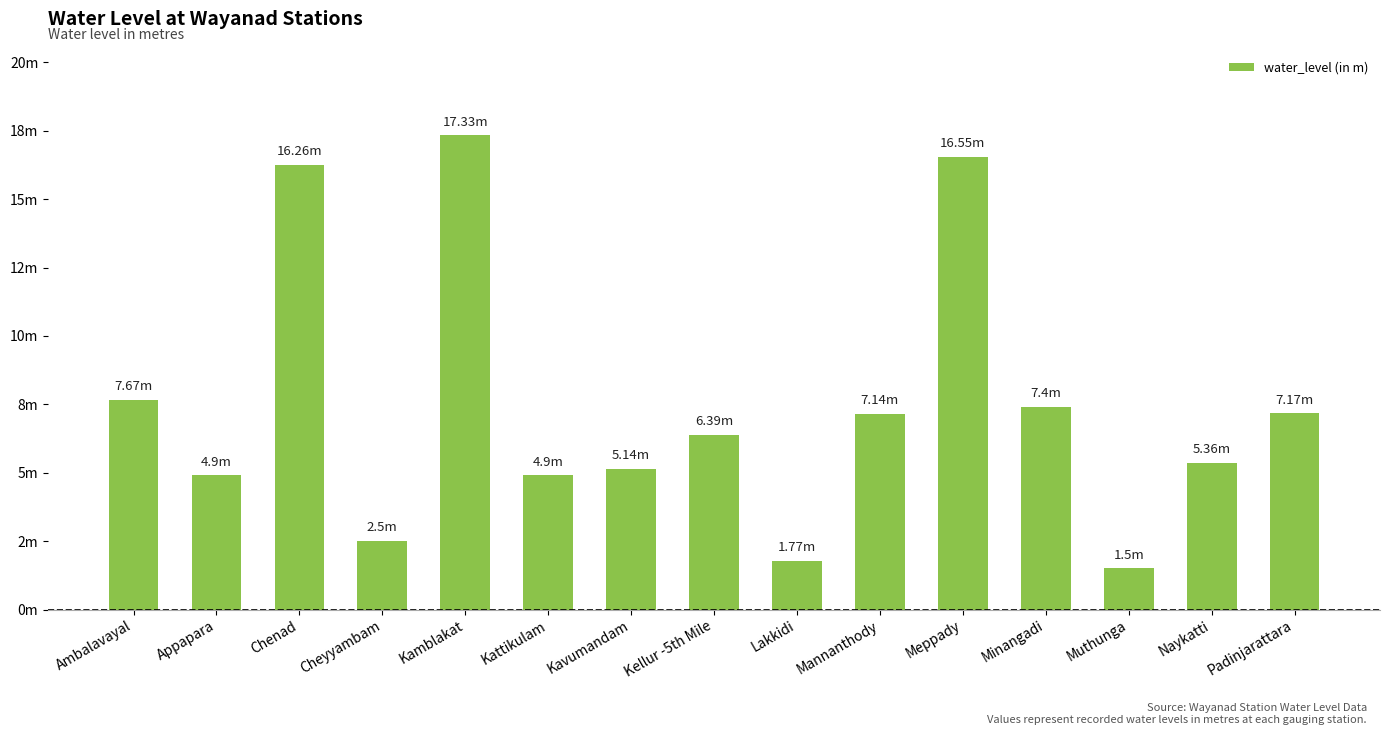

Does the chart contain any negative values?

No